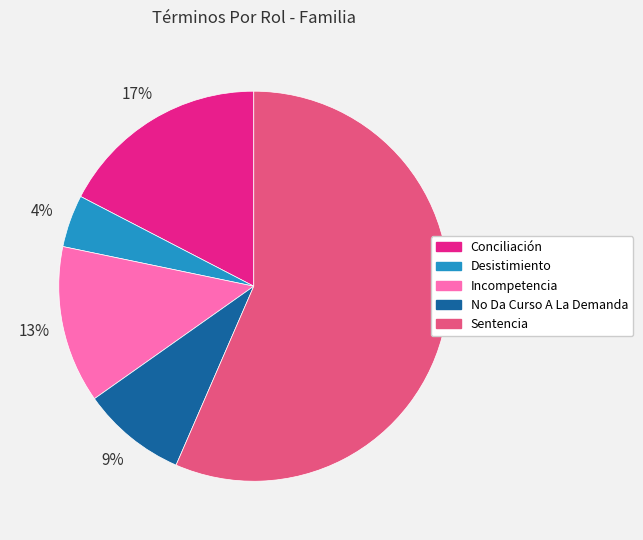

Which category has the smallest portion of the pie?

Desistimiento